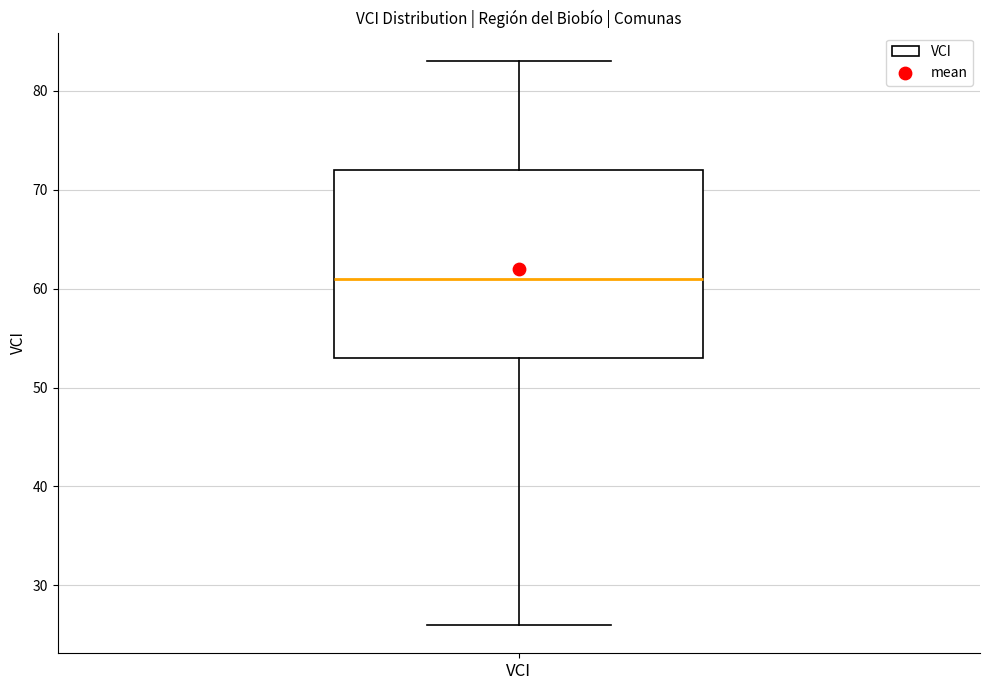

Transcribe this box plot: give where the median line is, the range the box spans, and where the two whiskers end, as read against the y-axis. The values are not printed on the chart, so give them approximately, as read against the axis.

median 61, box 53 to 72, whiskers 26 to 83